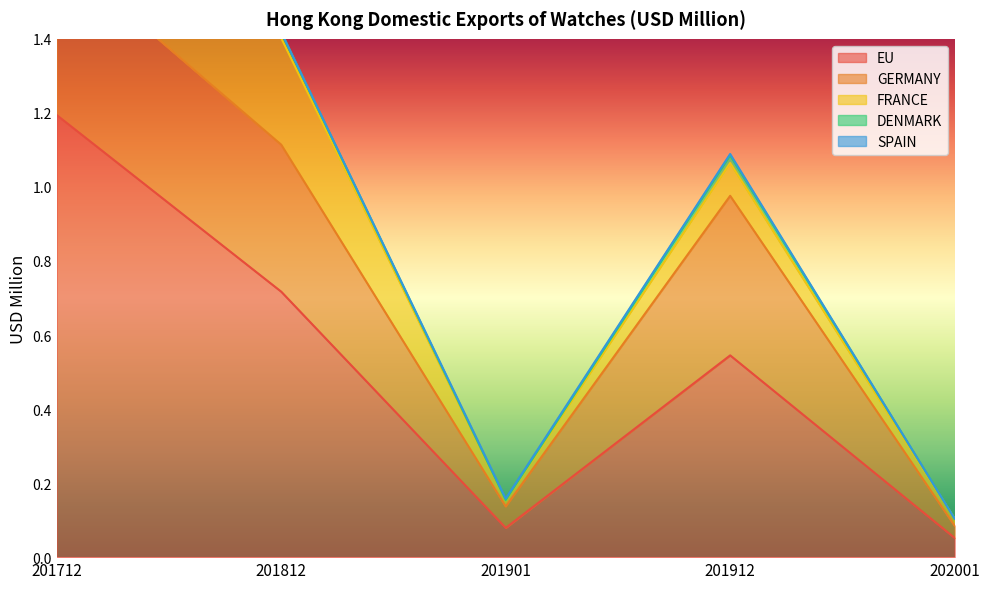

Does the chart have visible grid lines?

No